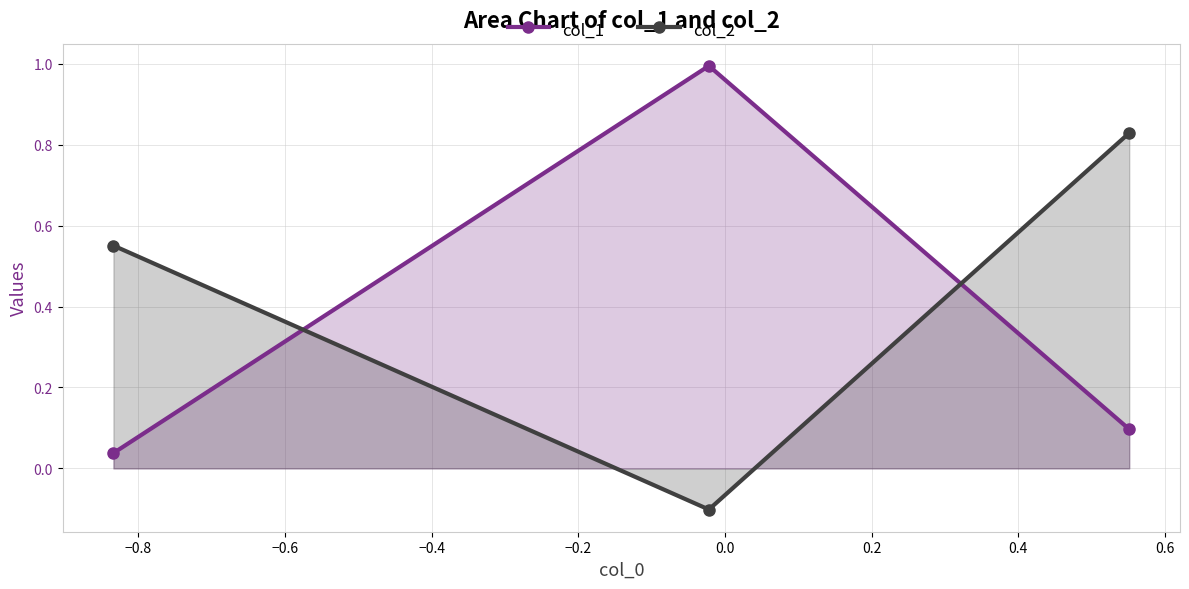

Which series has the largest total across all categories?

col_2